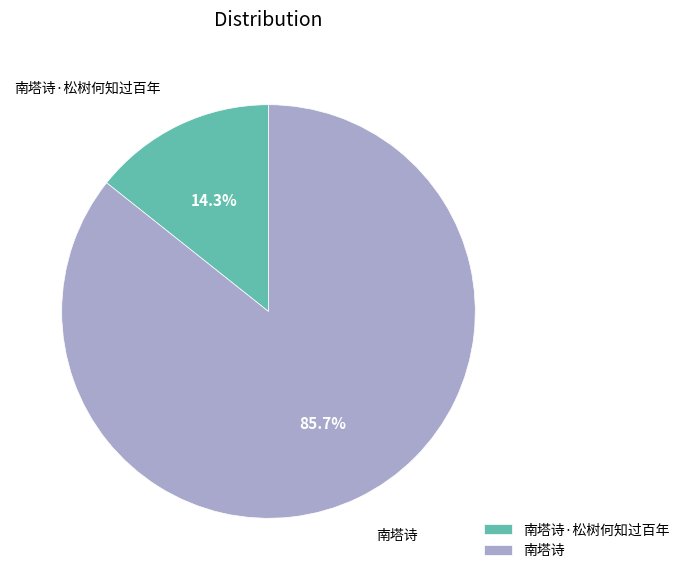

Is there a majority slice in this chart?

Yes